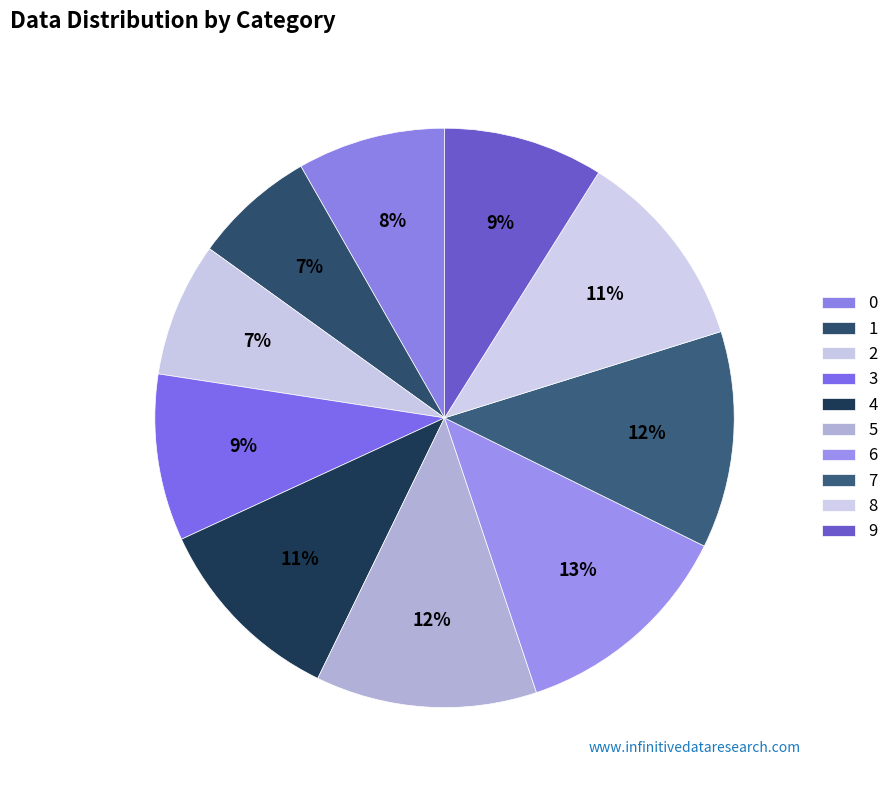

The 7 slice represents 12% of the pie. True or false?

True